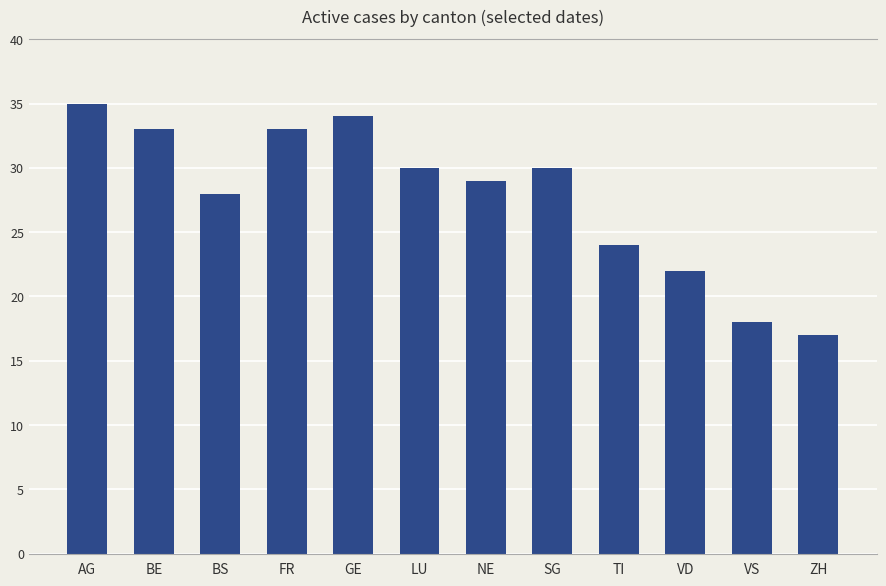

Which has a higher value, BS or VD?

BS